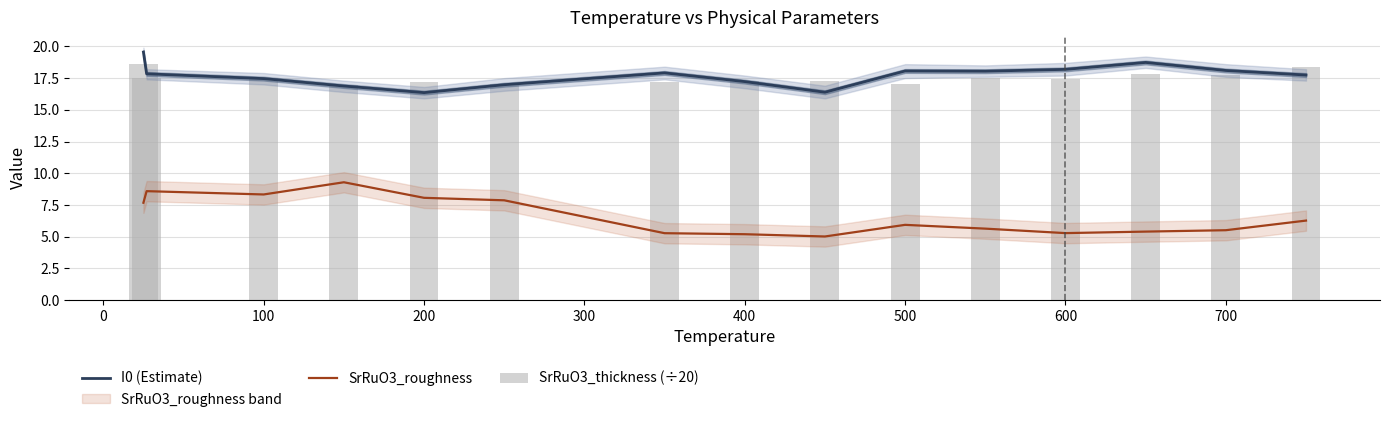

What is the maximum value for SrRuO3_roughness?

9.3